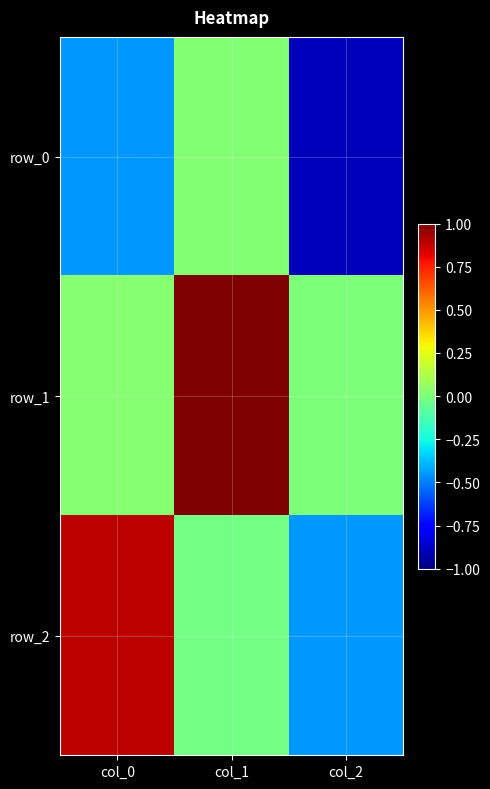

Which label corresponds to the largest value in the chart?

col_1